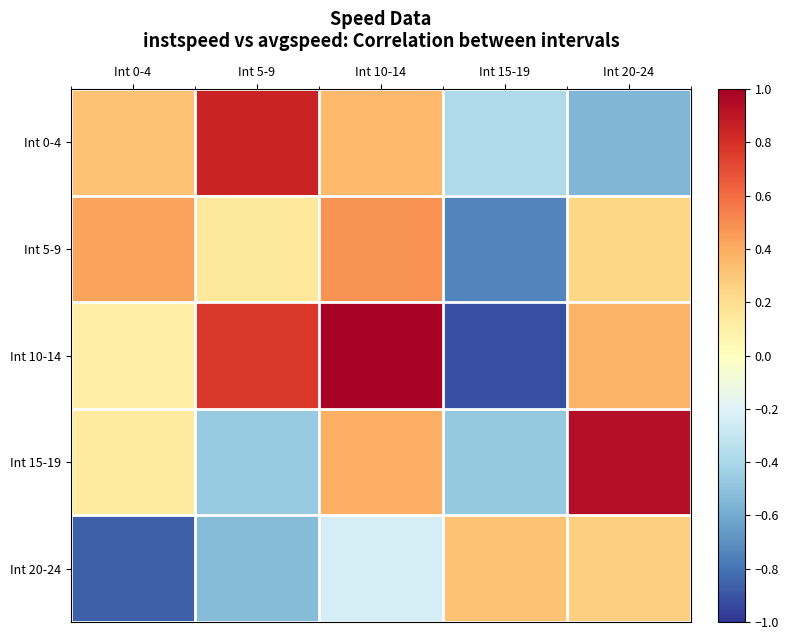

Which series has the largest range (max minus min)?

Int 10-14